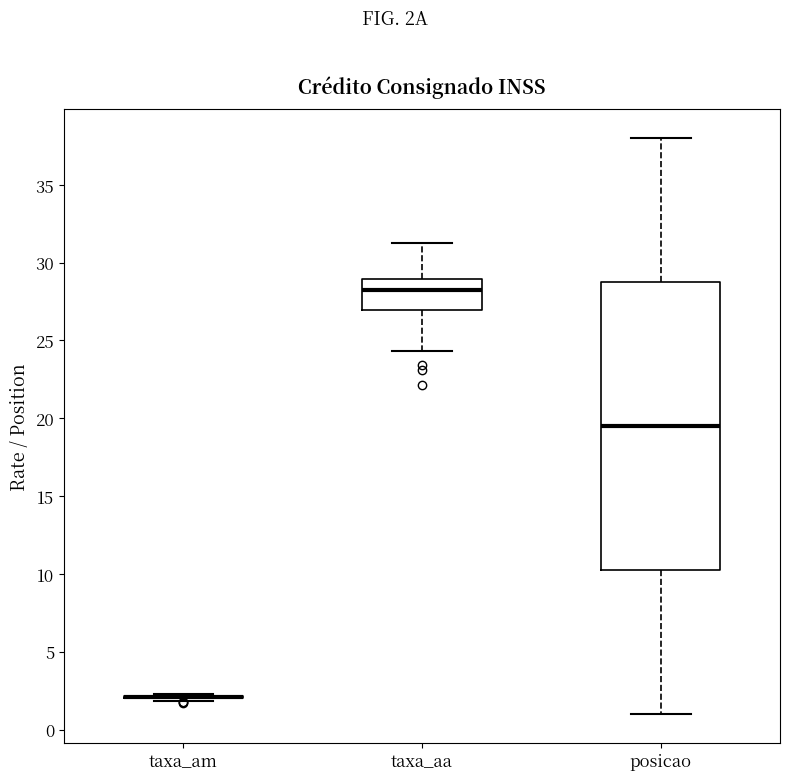

Reading left to right, transcribe this box plot: for each box, give where its median line is, the range the box spans, and where its two whiskers end, as read against the y-axis. The values are not printed on the chart, so give them approximately, as read against the axis.

taxa_am: box collapsed to a line at 2.0, whiskers 2.0 to 2.5
taxa_aa: median 28.5, box 27.0 to 29.0, whiskers 24.5 to 31.5
posicao: median 19.5, box 10.5 to 29.0, whiskers 1.0 to 38.0